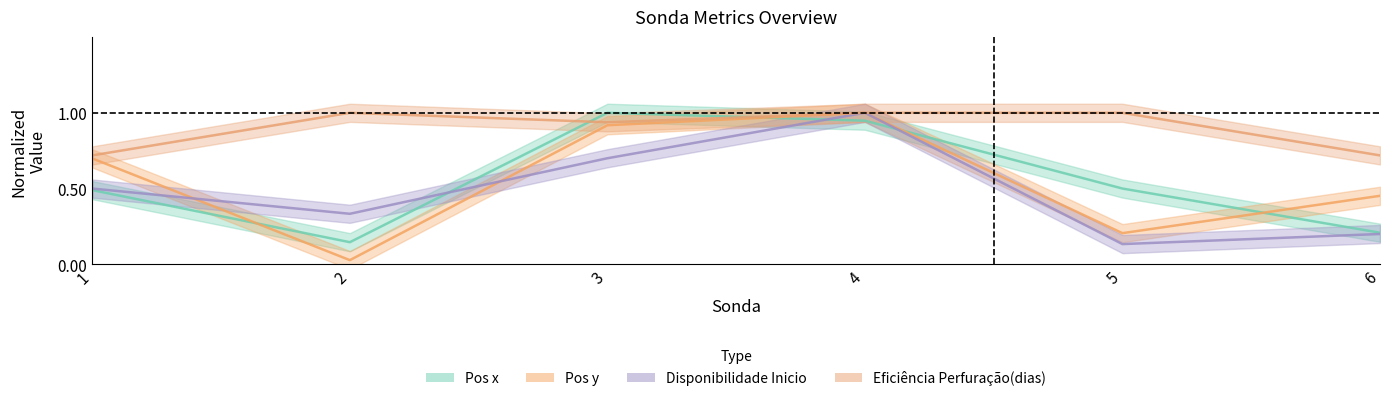

Which series changed the most between 1 and 6?

Disponibilidade Inicio